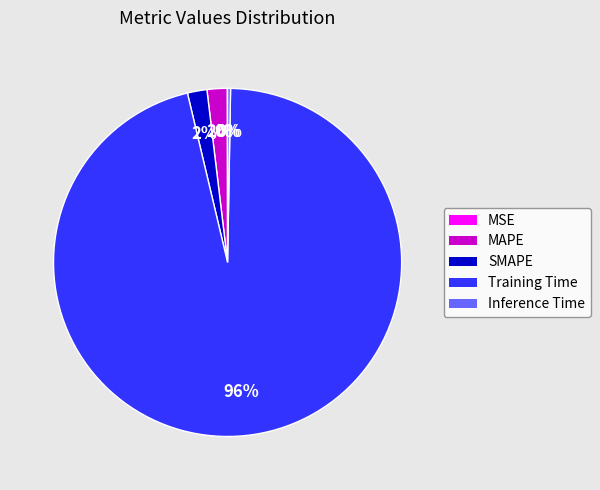

What percentage is the SMAPE slice, to the nearest percent?

2%